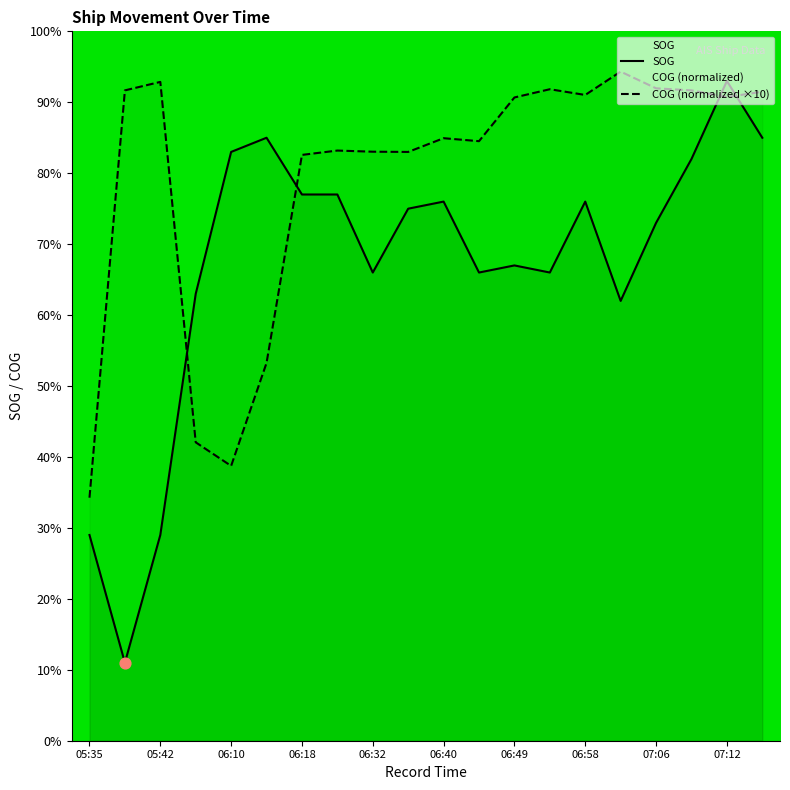

Which series reaches the minimum Y coordinate?

SOG